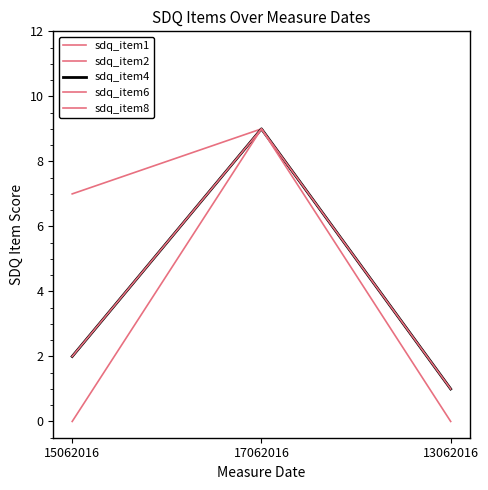

Does the chart have visible grid lines?

No